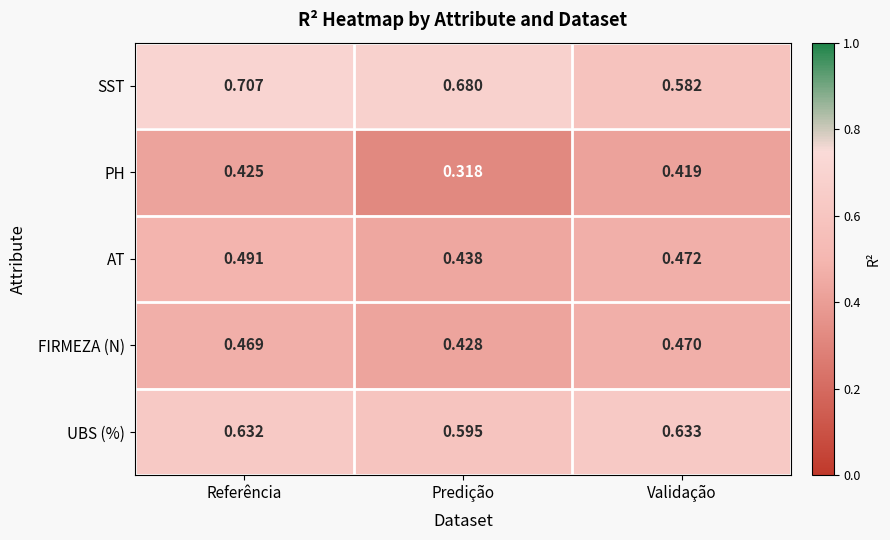

Which category has the highest value across all series?

Referência